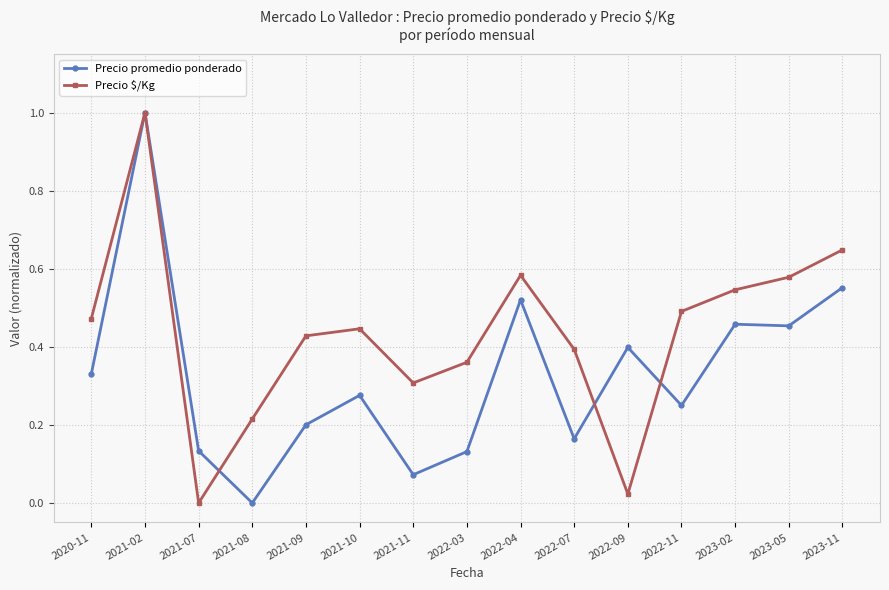

True or false: Precio promedio ponderado and Precio $/Kg intersect in this chart.

True